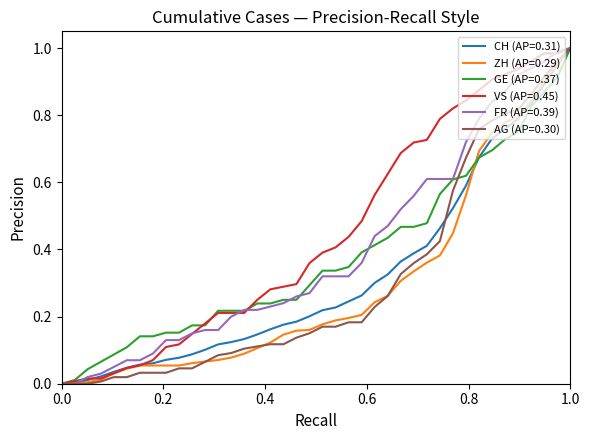

Count the number of data series in this chart.

6